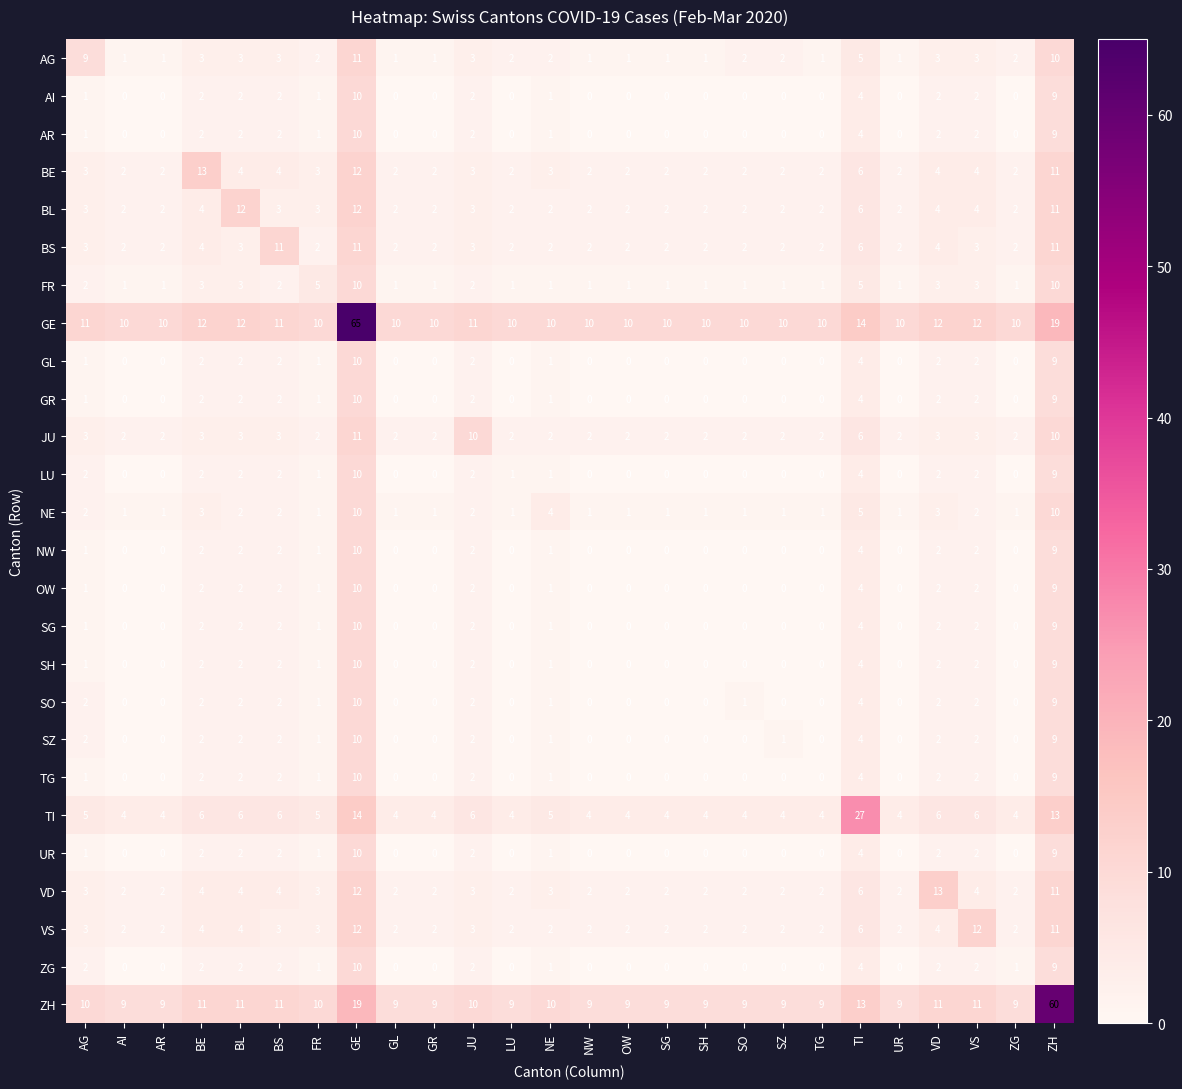

How many data points in JU are above 2?

10